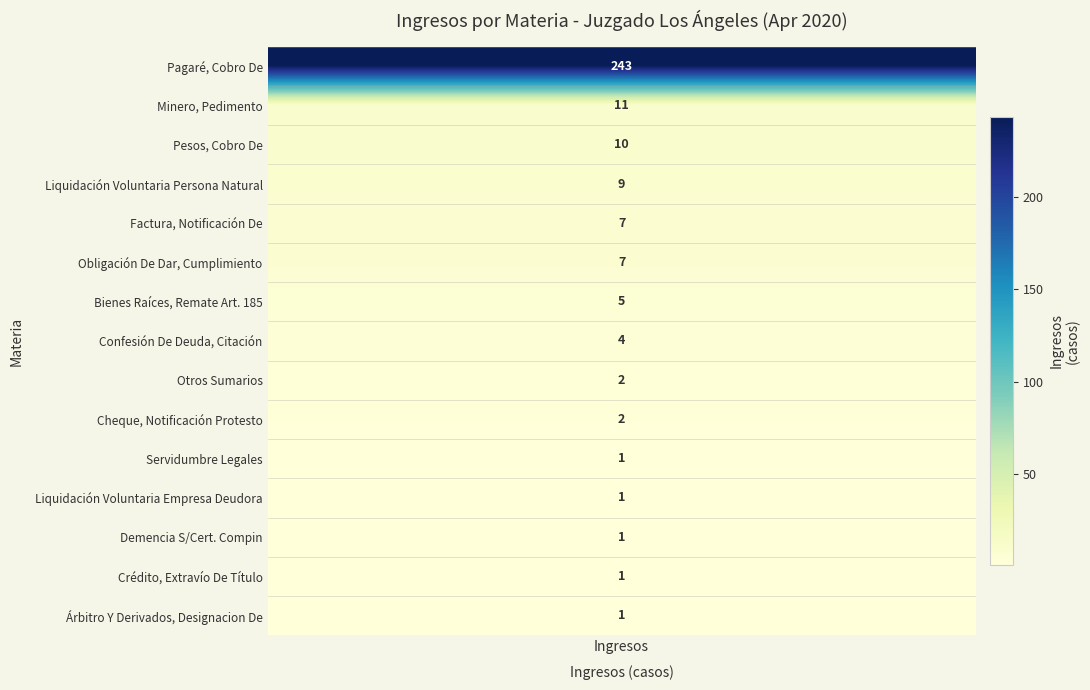

The chart shows a value of 1 at Árbitro Y Derivados, Designacion De. True or false?

True